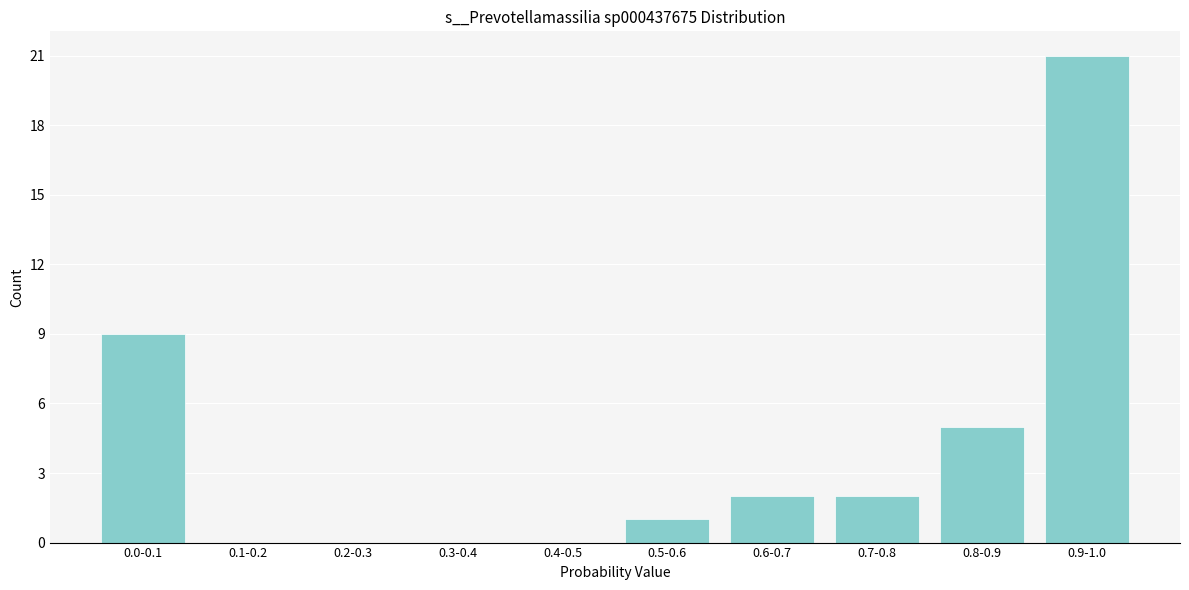

Reading right to left, extract all data points from this chart.

0.9-1.0=21	0.8-0.9=5	0.7-0.8=2	0.6-0.7=2	0.5-0.6=1	0.4-0.5=0	0.3-0.4=0	0.2-0.3=0	0.1-0.2=0	0.0-0.1=9